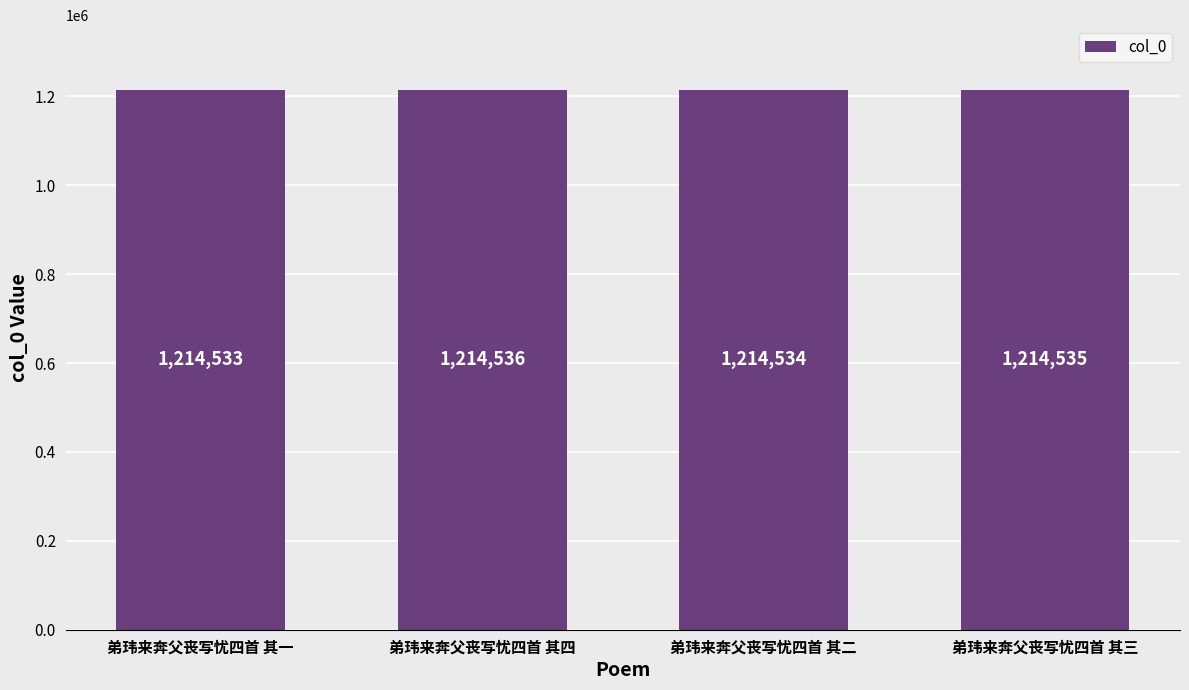

How many bars are there in total?

4